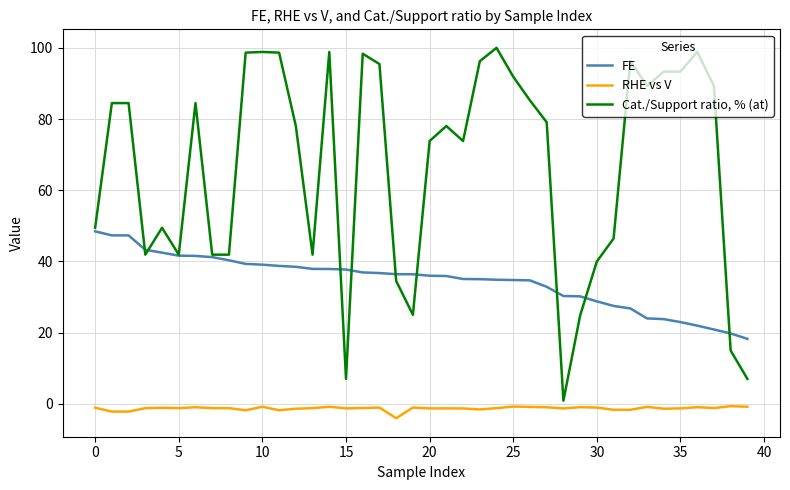

How many series are shown in this chart?

3